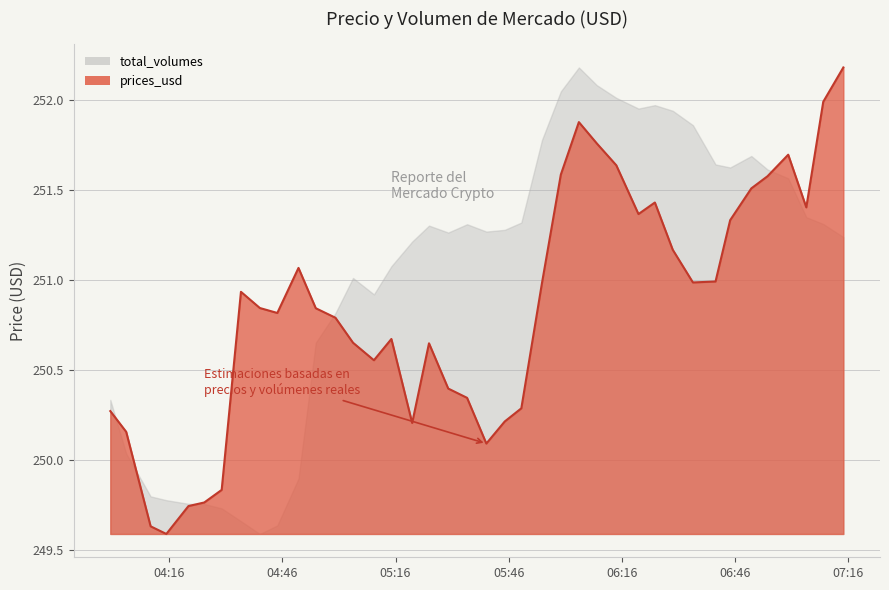

How many interior local valleys (lower than both neighbors) does the data have?

8